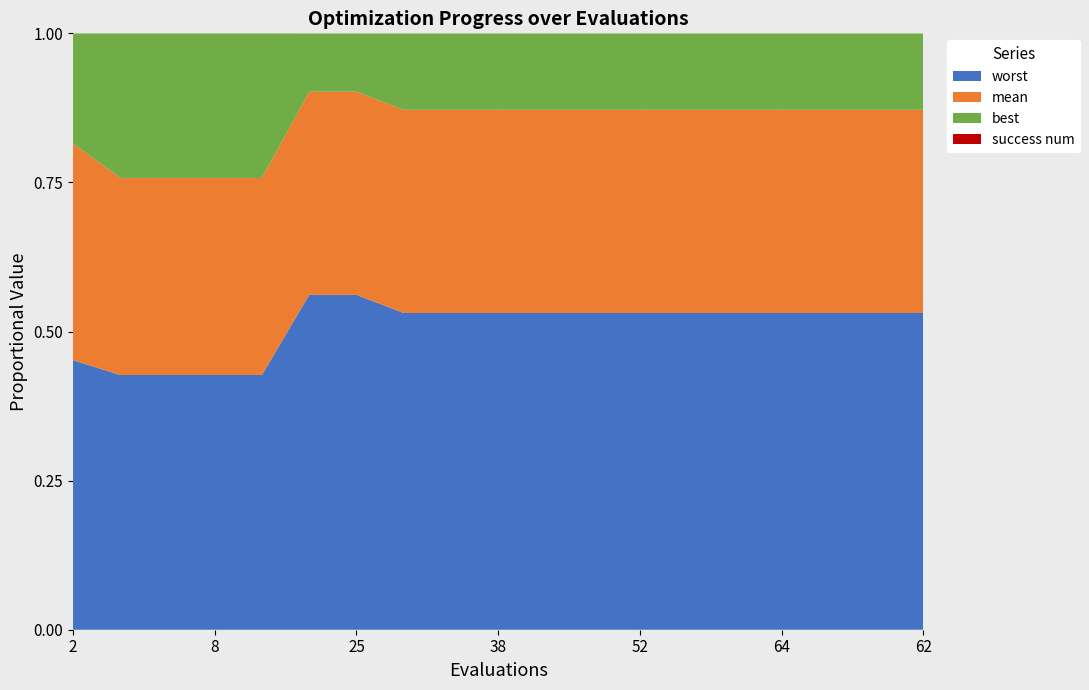

Reading left to right, extract all data points from this chart.

mean: 3.2	3.1	3.1	3.1	3.1	2.4	2.4	2.4	2.4	2.4	2.4	2.4	2.4	2.4	2.4	2.4	2.4	2.4	2.4
best: 1.6	2.3	2.3	2.3	2.3	0.7	0.7	0.9	0.9	0.9	0.9	0.9	0.9	0.9	0.9	0.9	0.9	0.9	0.9
worst: 4.0	4.0	4.0	4.0	4.0	4.0	4.0	3.7	3.7	3.7	3.7	3.7	3.7	3.7	3.7	3.7	3.7	3.7	3.7
success num: 0.0	0.0	0.0	0.0	0.0	0.0	0.0	0.0	0.0	0.0	0.0	0.0	0.0	0.0	0.0	0.0	0.0	0.0	0.0